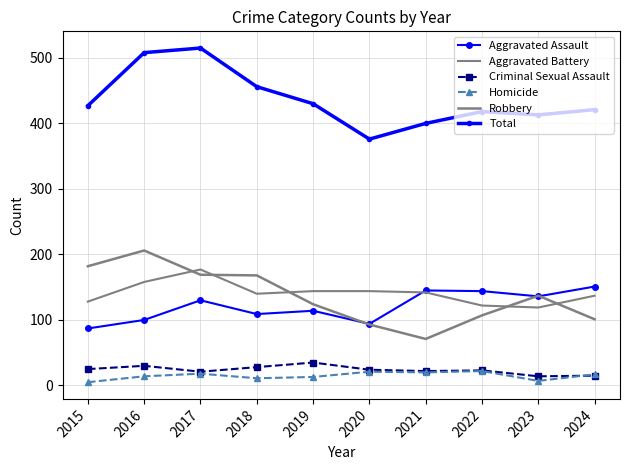

Reading left to right, transcribe all the data shown in this chart.

Aggravated Assault: 87	100	130	109	114	94	145	144	136	151
Aggravated Battery: 128	158	177	140	144	144	142	122	119	137
Criminal Sexual Assault: 25	30	21	28	35	24	22	23	14	15
Homicide: 5	14	18	11	13	21	20	22	7	17
Robbery: 182	206	169	168	124	93	71	107	137	101
Total: 427	508	515	456	430	376	400	418	413	421